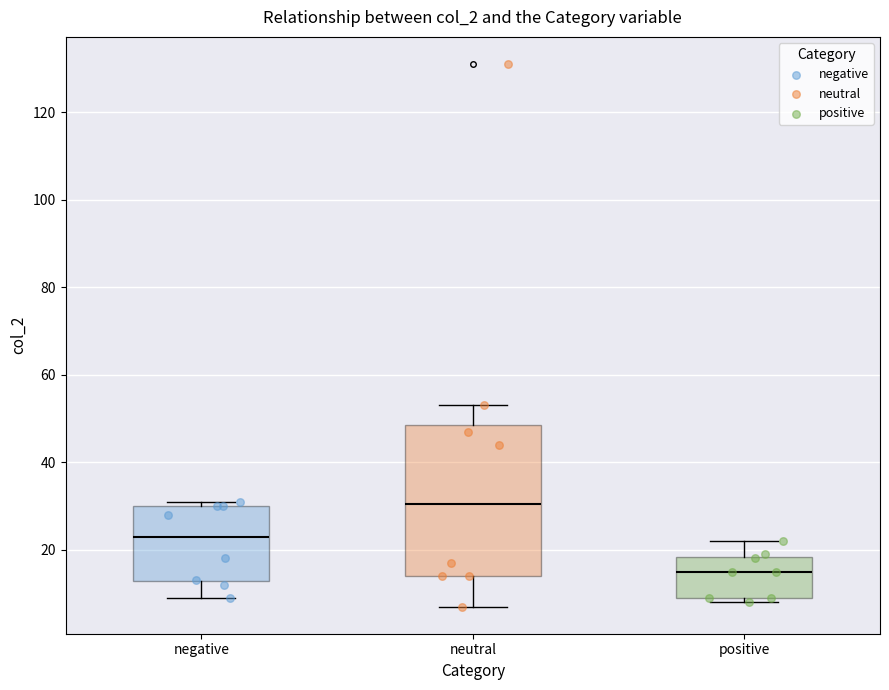

Reading left to right, transcribe this box plot: for each box, give where its median line is, the range the box spans, and where its two whiskers end, as read against the y-axis. The values are not printed on the chart, so give them approximately, as read against the axis.

negative: median 24, box 12 to 30, whiskers 10 to 32
neutral: median 30, box 14 to 48, whiskers 8 to 54
positive: median 16, box 10 to 18, whiskers 8 to 22